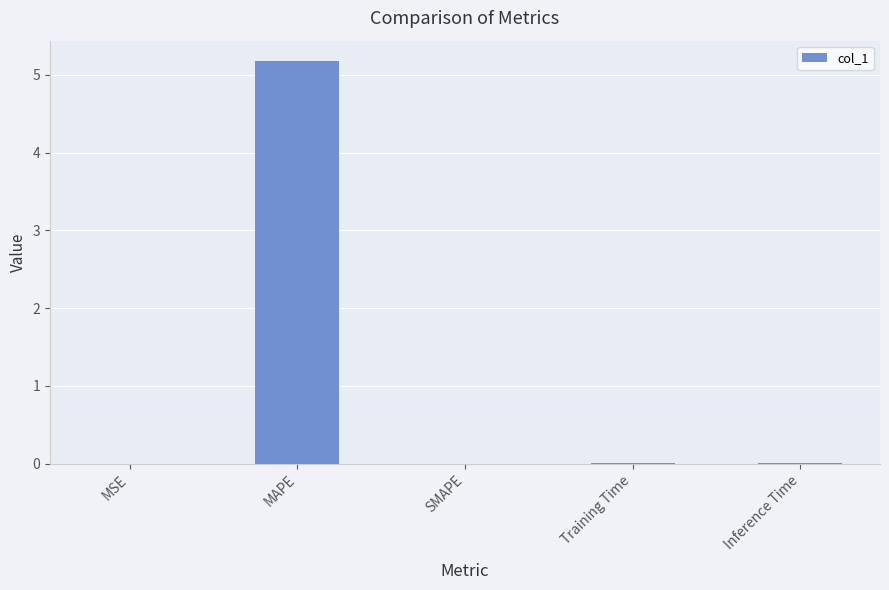

What is the sum of all values?

5.2